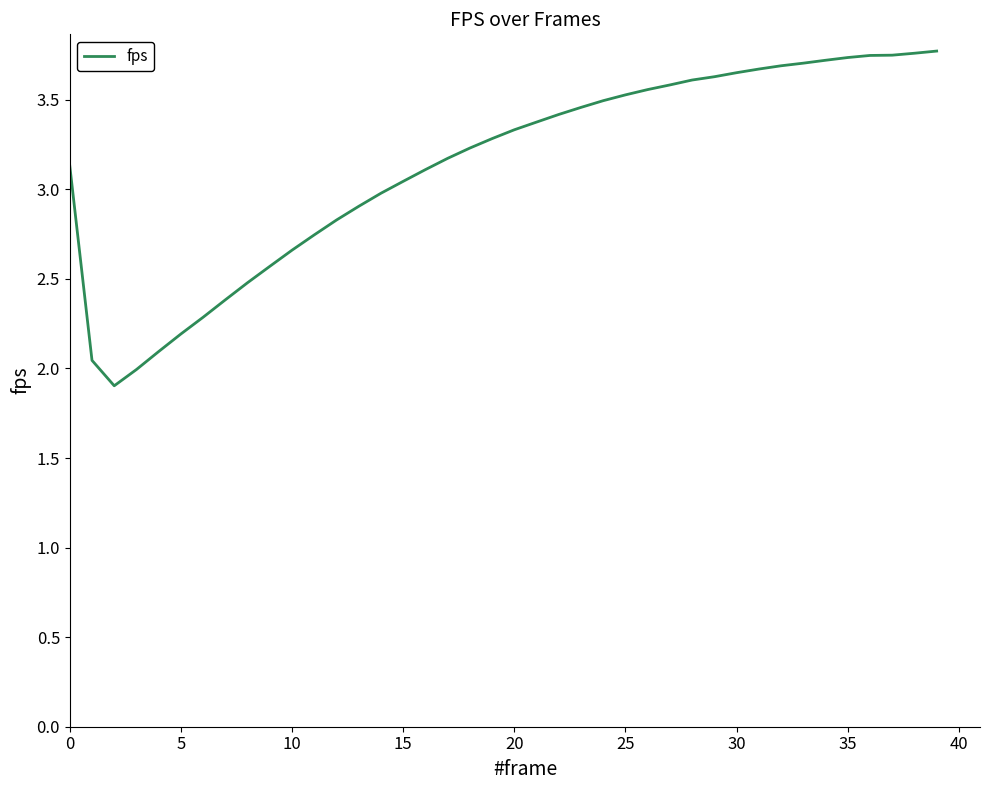

Does the chart have visible grid lines?

No